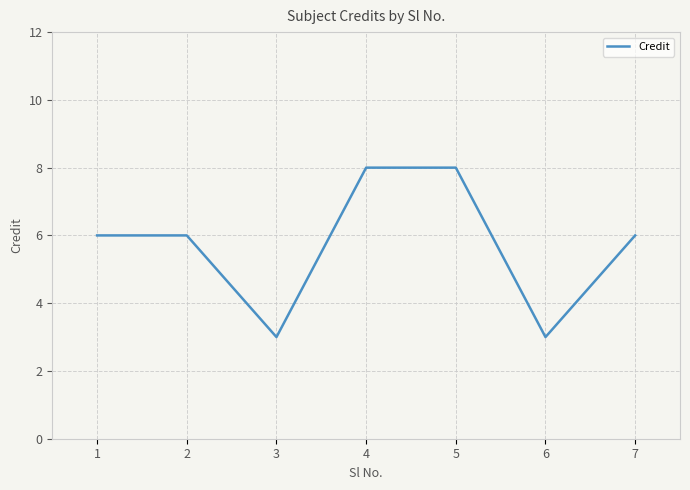

What is the sum of all values?

40